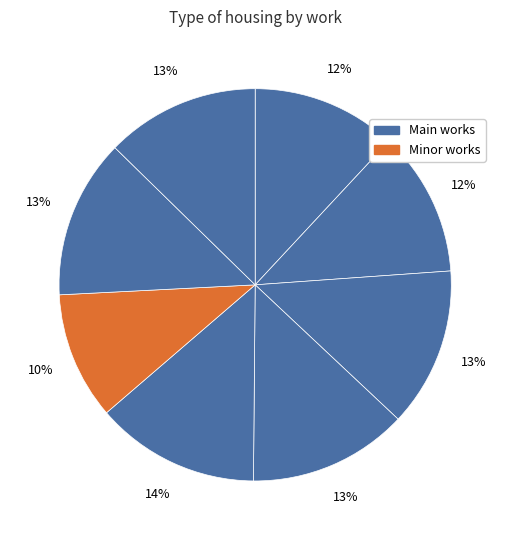

How many segments does this pie chart have?

8